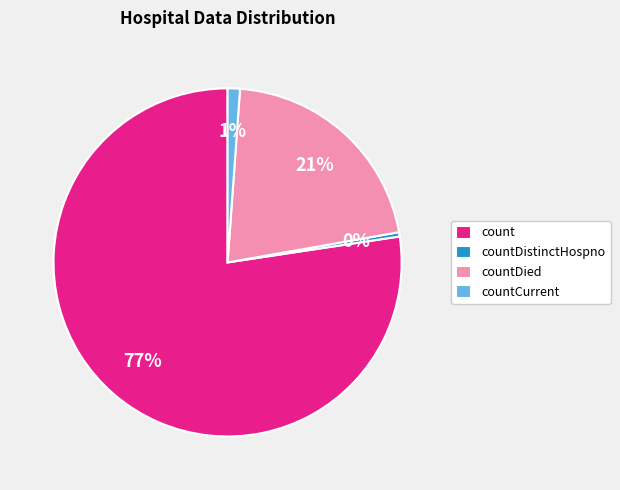

Count the number of slices in the pie.

4